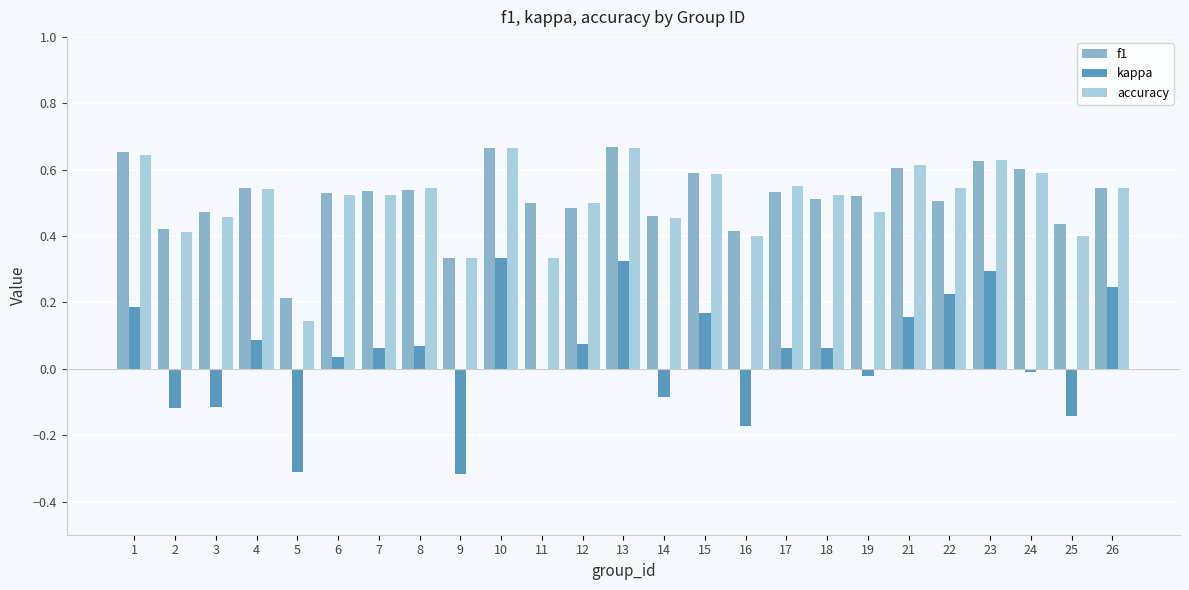

What is the sum of all f1 values?

12.9